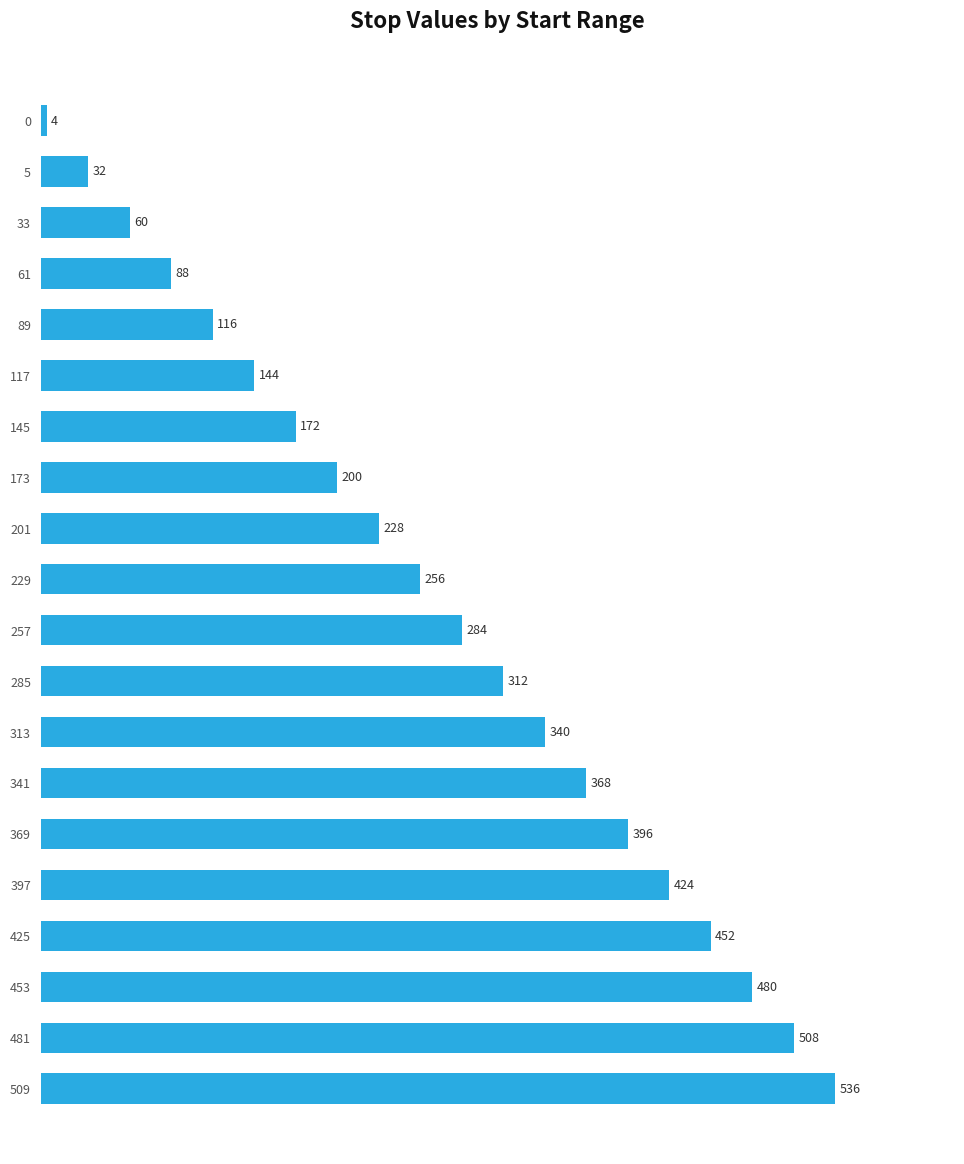

What is the value of the 10th bar from the top?

256